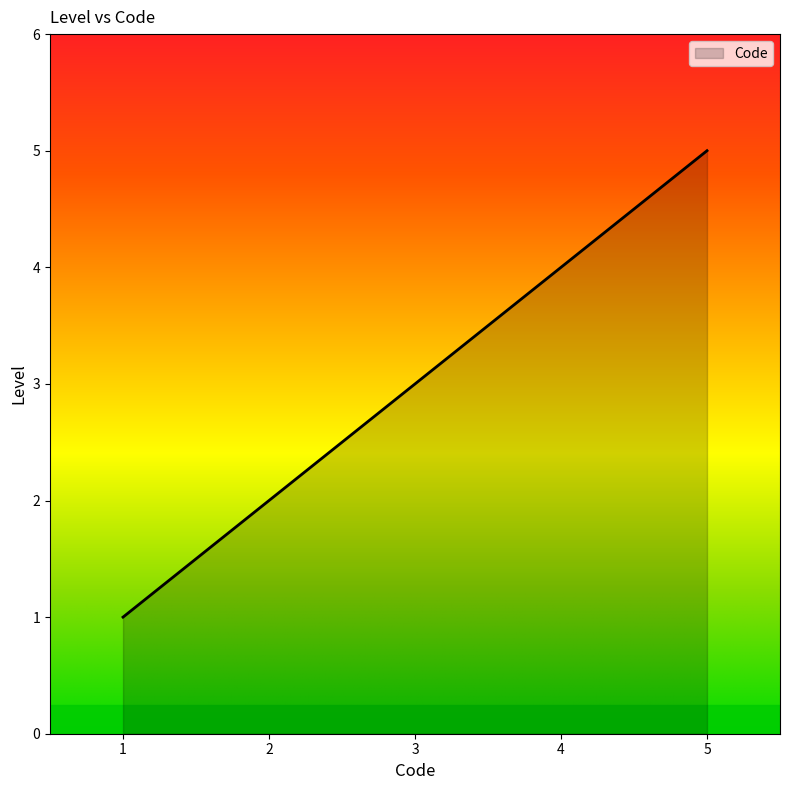

Is it true that the value at 1 is 1?

True